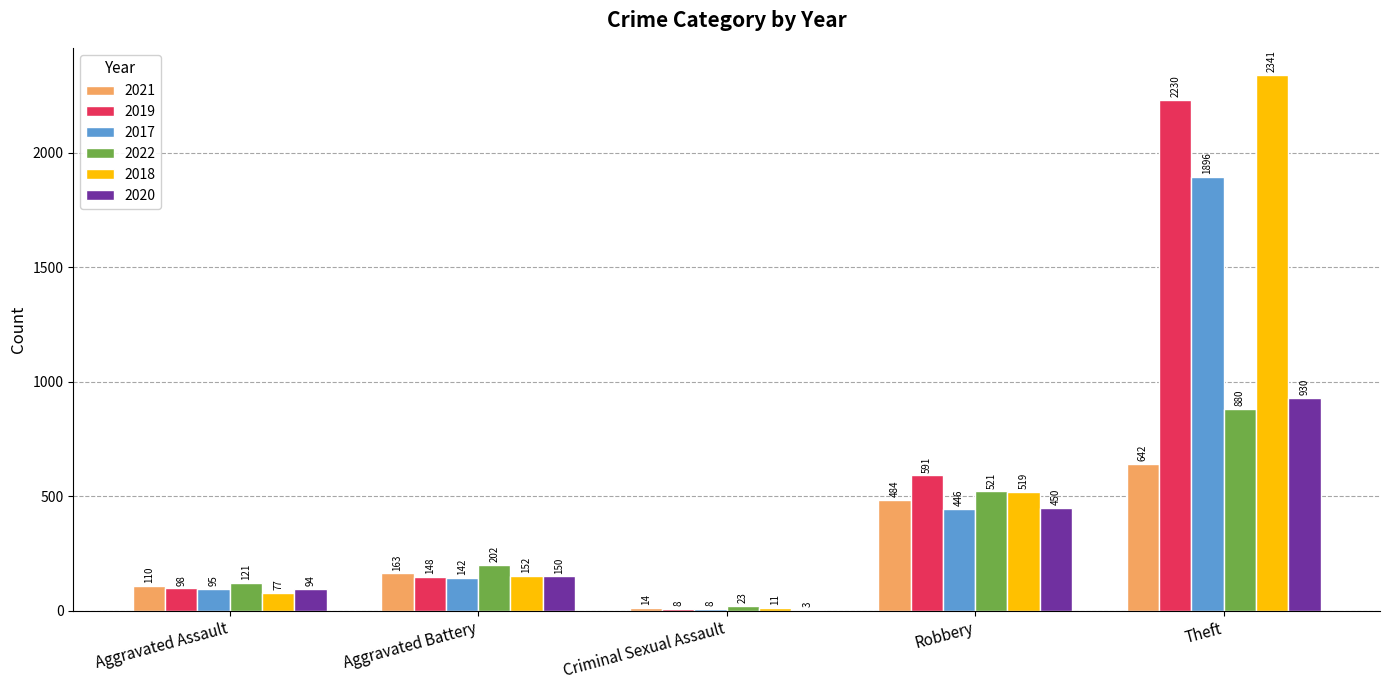

Does the chart contain stacked bars?

No